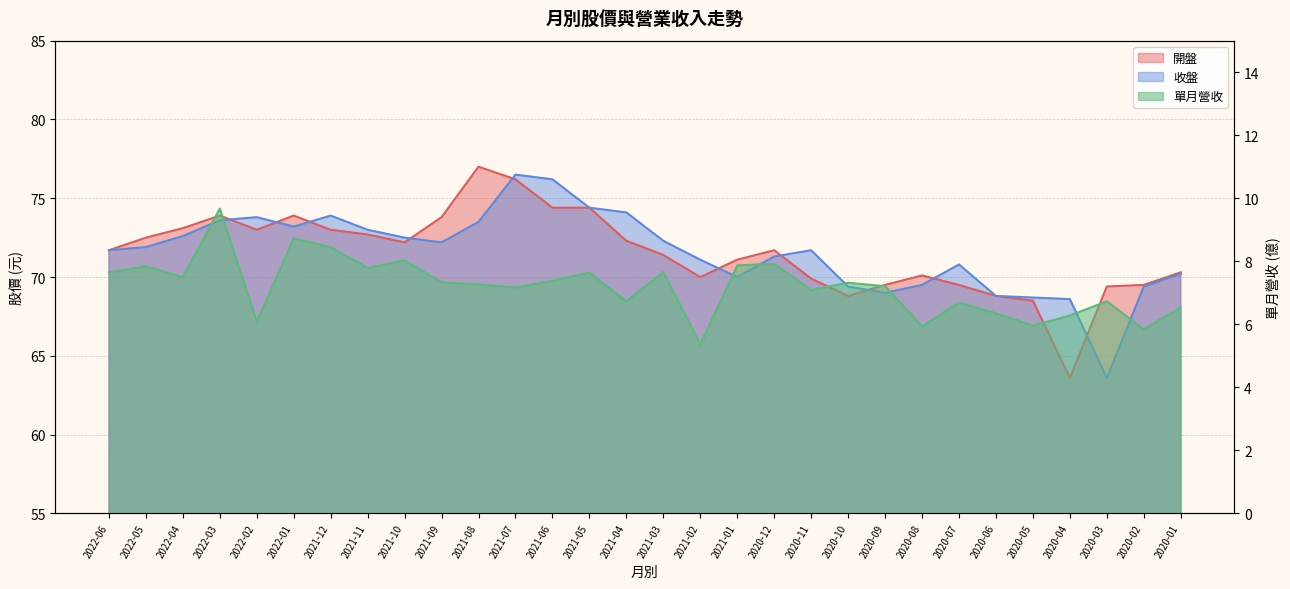

Which category has the lowest value in the 單月營收 series?

2021-02